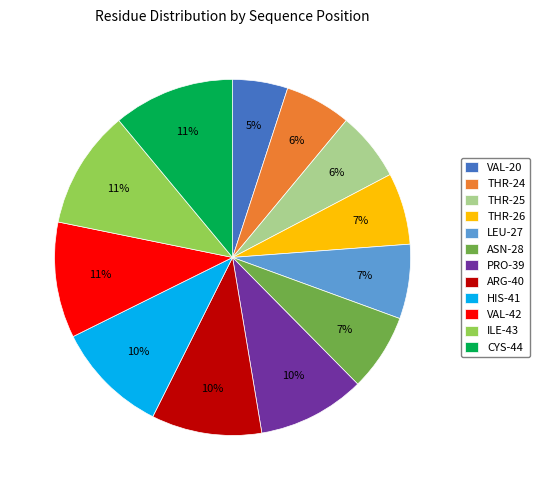

Which category has the smallest portion of the pie?

VAL-20